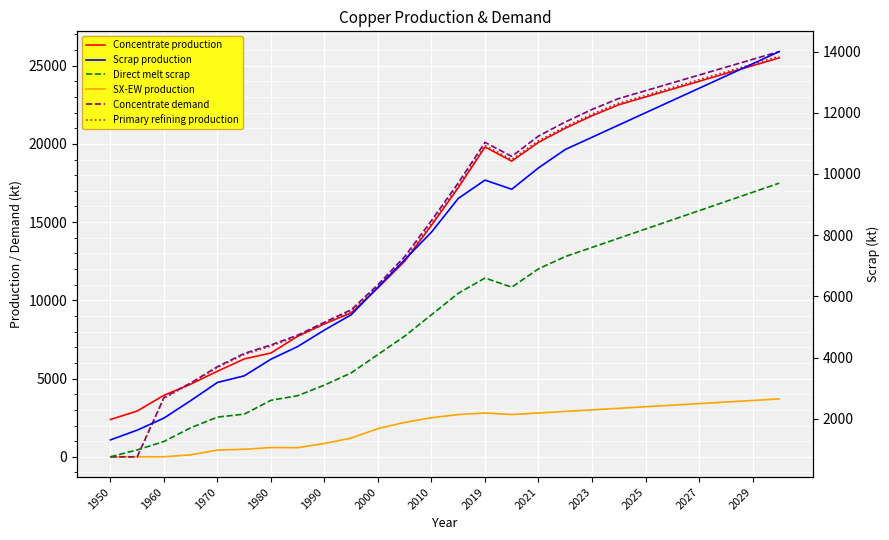

What is the total value across all series at 17?

84500.0